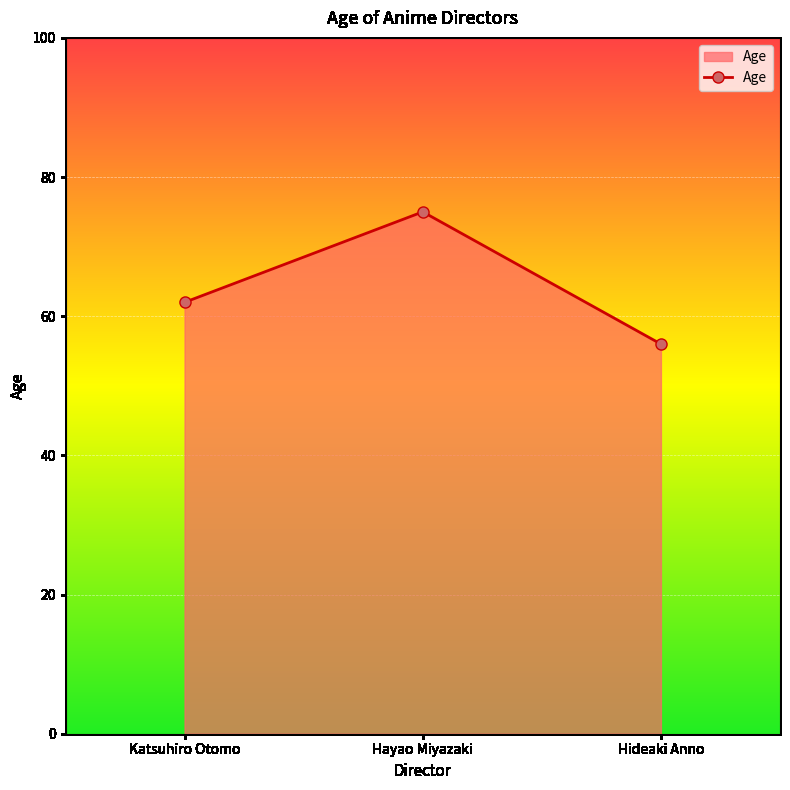

At which label is the value closest to 65?

Katsuhiro Otomo